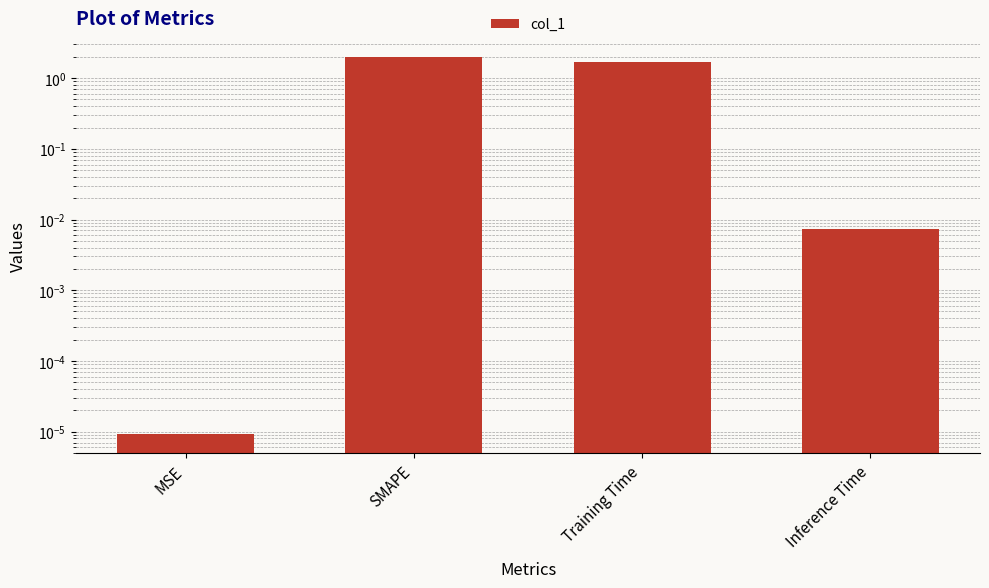

Between MSE and SMAPE, which is larger?

SMAPE